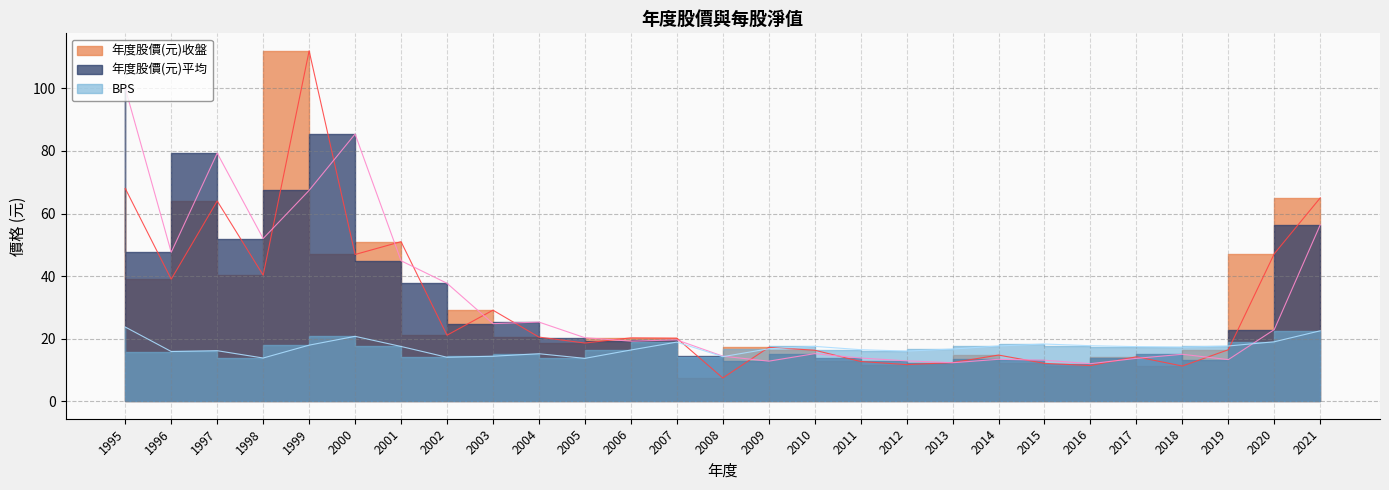

At which label is BPS closest to 18?

1999